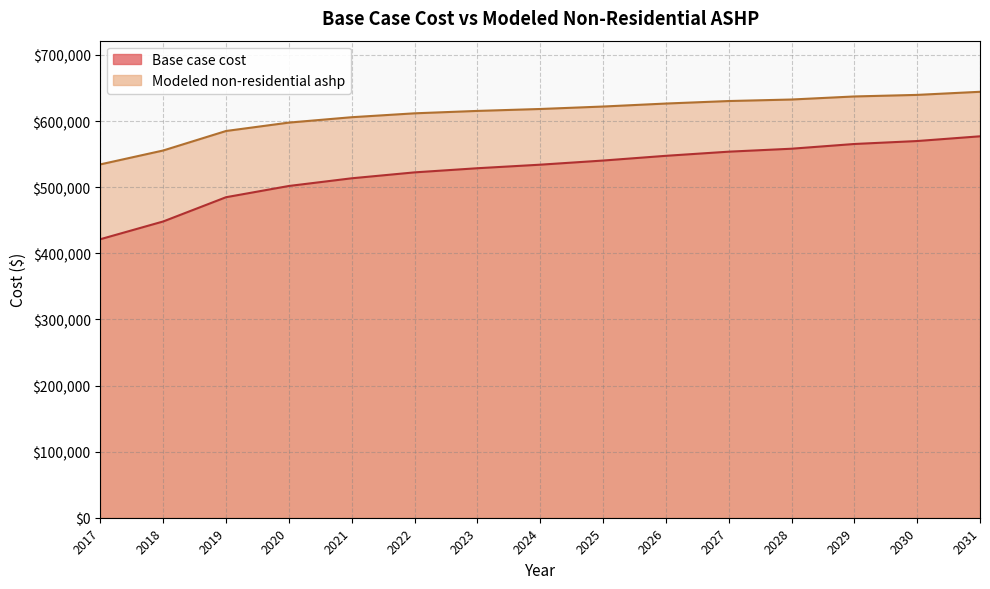

The Modeled non-residential ashp series shows 605814.7 at 2021. True or false?

True